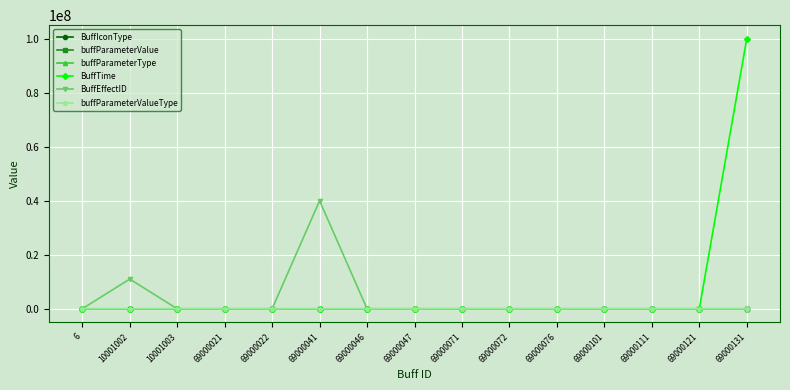

At which category does BuffEffectID reach its first local peak?

10001002